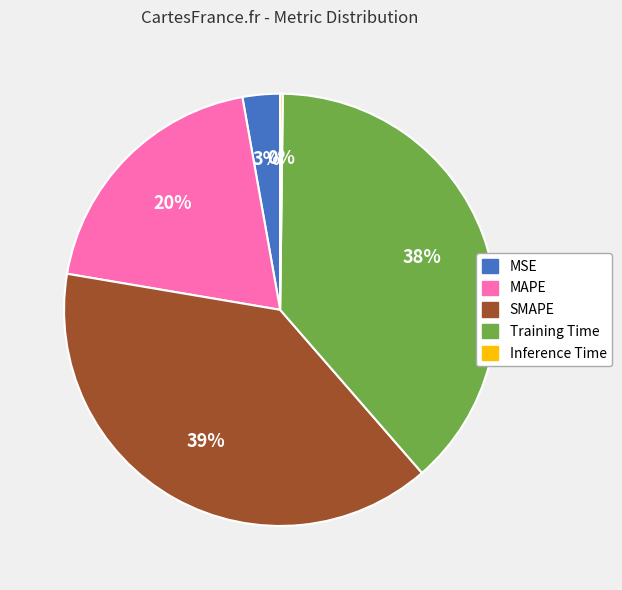

To the nearest percent, what percentage of the pie is MSE?

3%